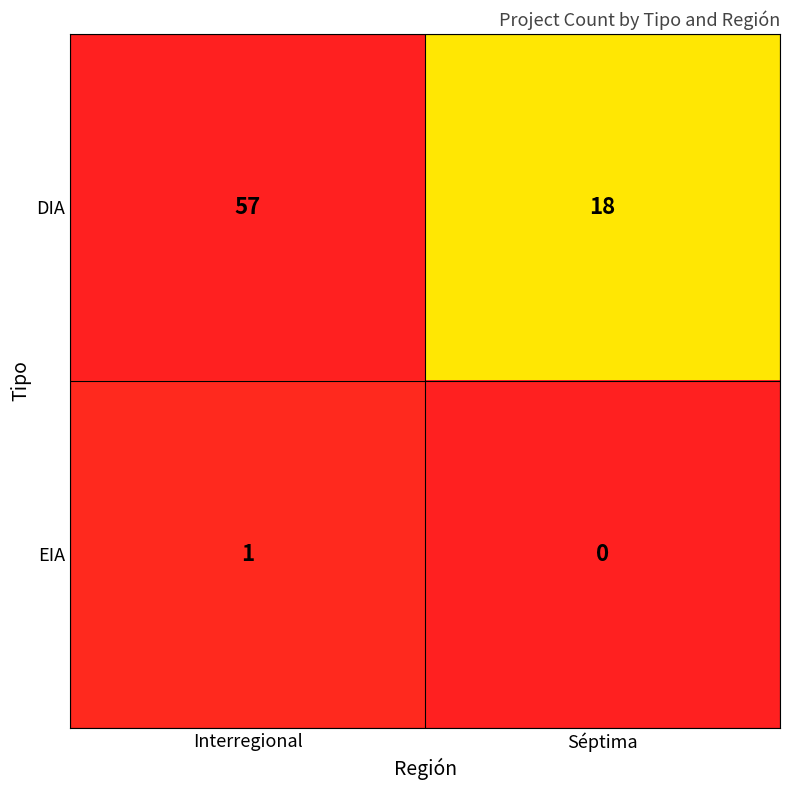

The EIA series shows 1 at Interregional. True or false?

True